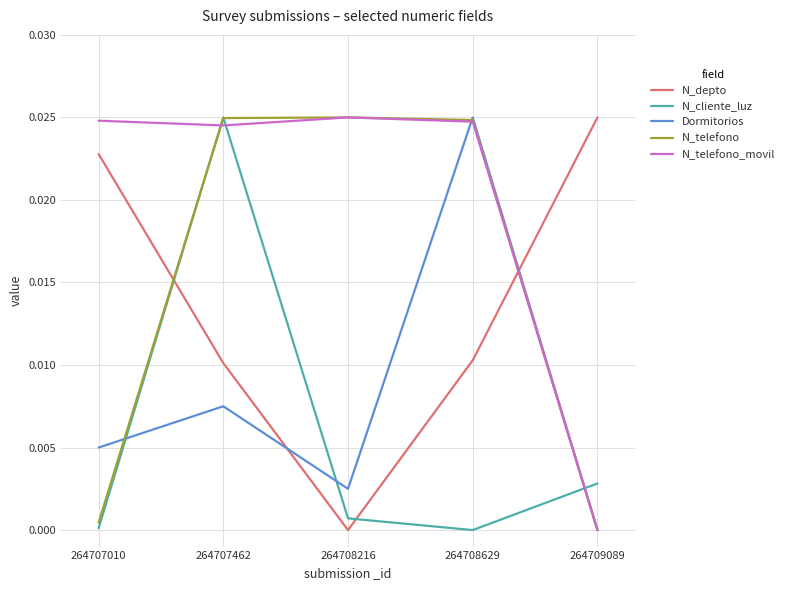

Between 264707010 and 264708629, which series saw the biggest shift?

N_telefono